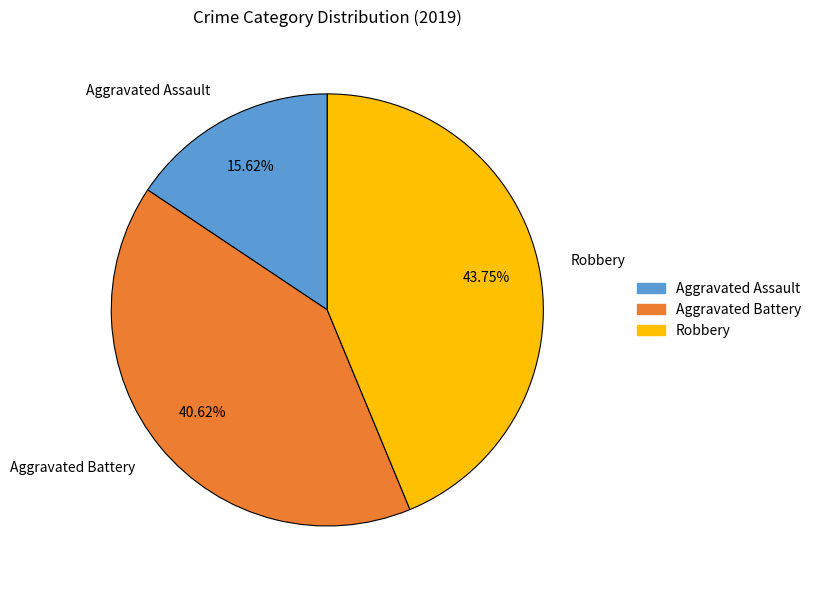

The Robbery slice represents 44% of the pie. True or false?

True